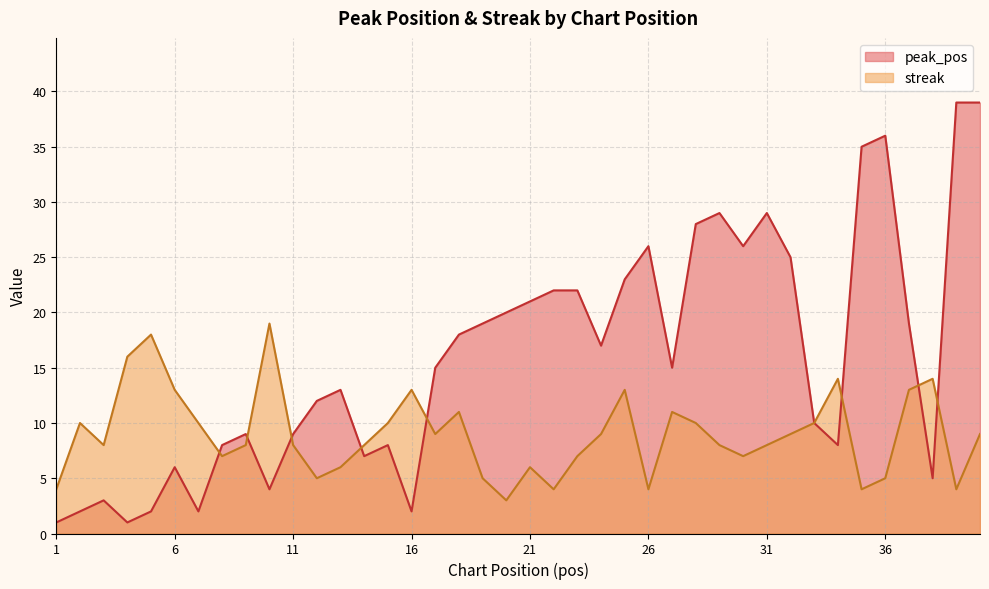

Which category has the lowest value in the streak series?

20